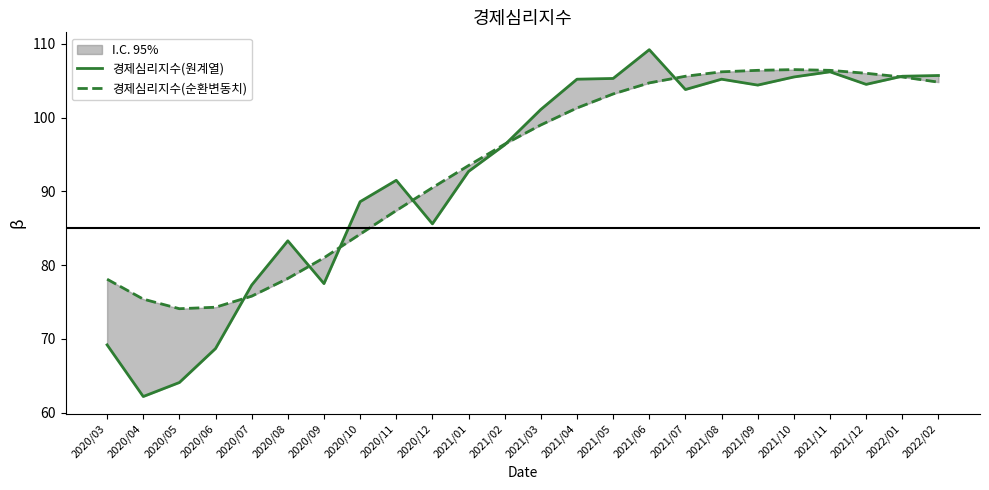

The value of 경제심리지수(원계열) at 2021/12 is 104.5. True or false?

True